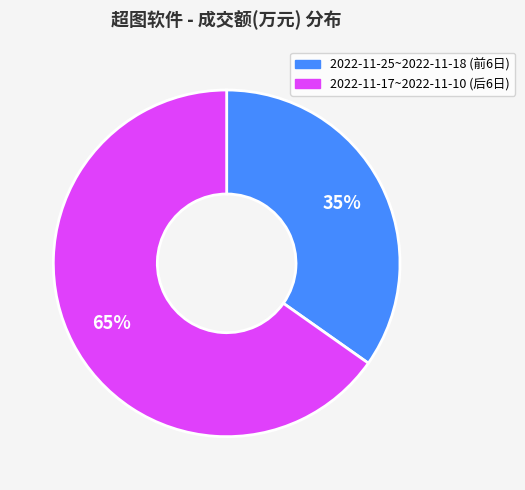

Is there any slice that represents more than half of the pie?

Yes